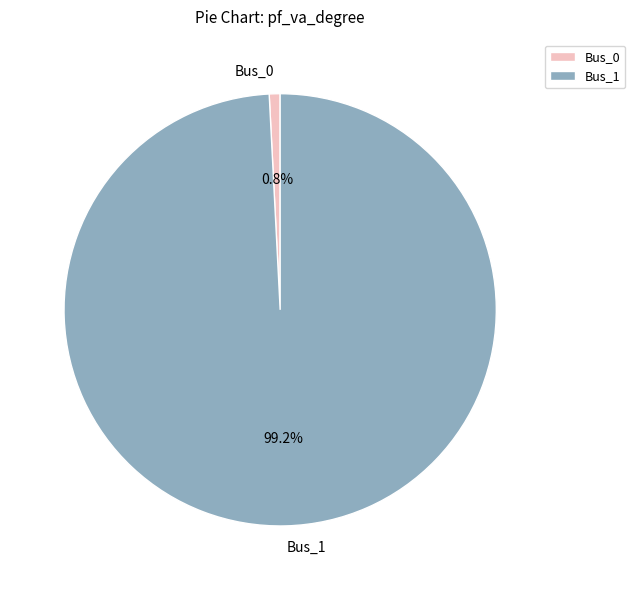

Is it true that Bus_0 is 11% of the pie?

False